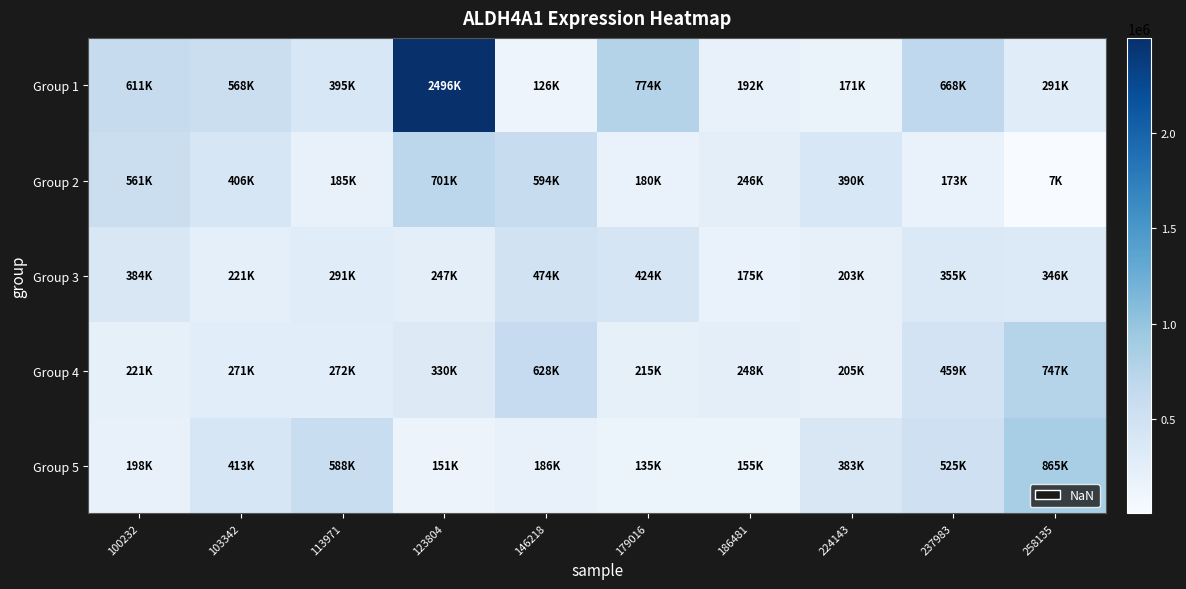

At 100232, list the series in order from largest to smallest.

Group 1, Group 2, Group 3, Group 4, Group 5